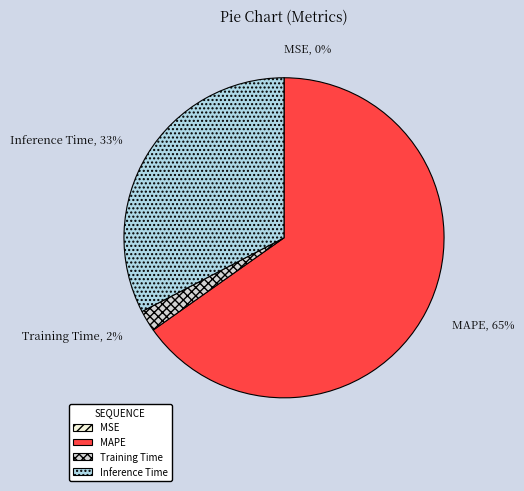

True or false: MAPE accounts for 59% of the total.

False